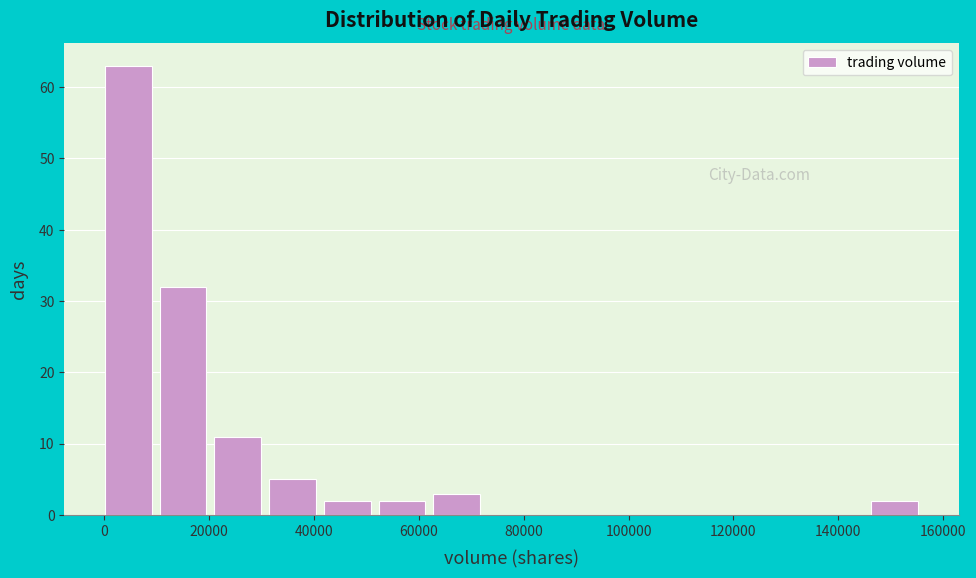

Over which range of the x-axis is the bar tallest?

0 to 10000